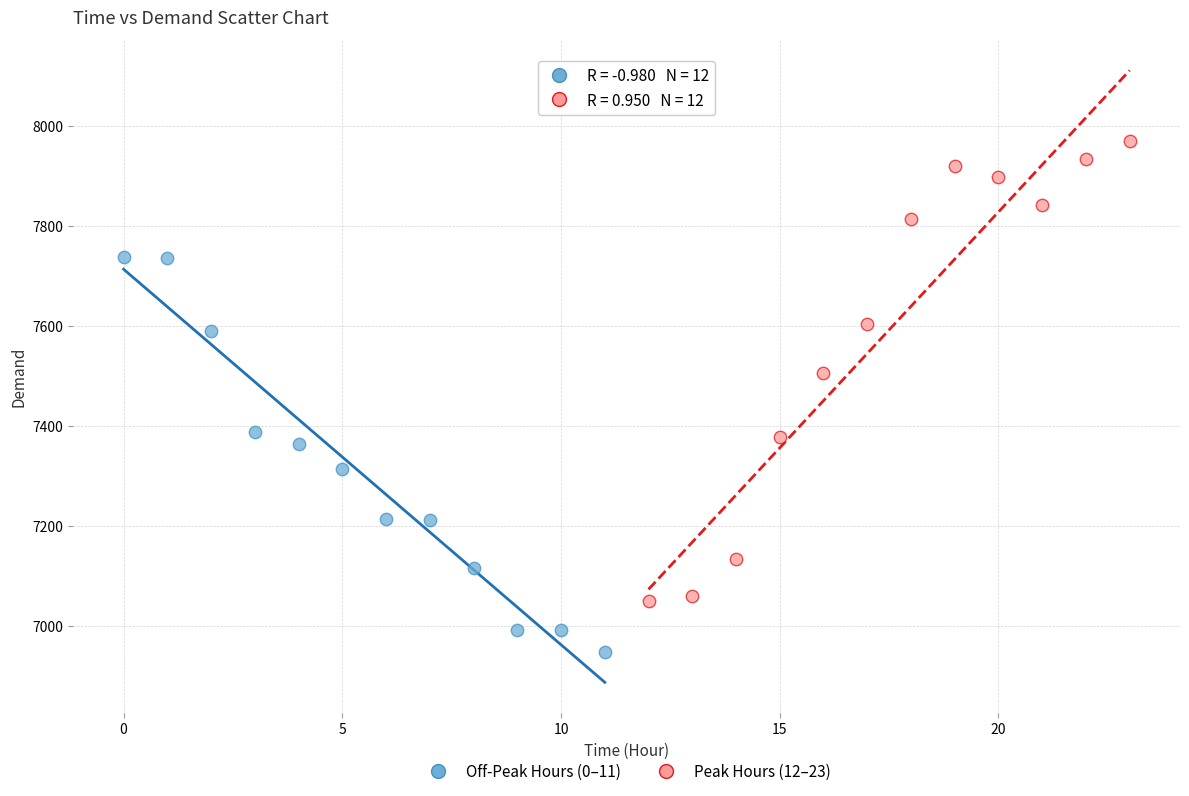

Which series has the widest spread of Y values?

Peak Hours (12–23)